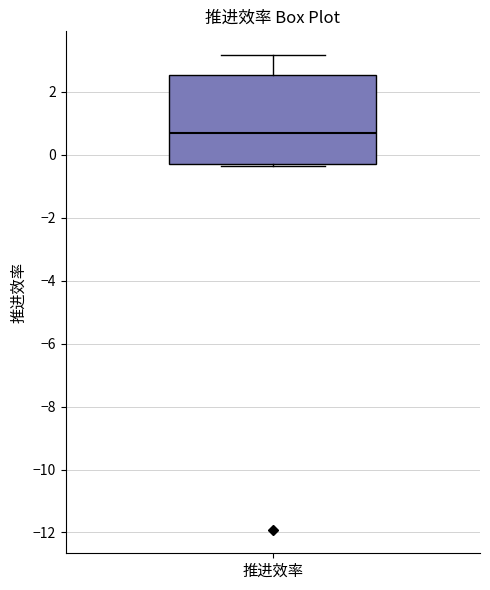

Transcribe this box plot: give where the median line is, the range the box spans, and where the two whiskers end, as read against the y-axis. The values are not printed on the chart, so give them approximately, as read against the axis.

median 0.6, box -0.2 to 2.6, whiskers -0.4 to 3.2